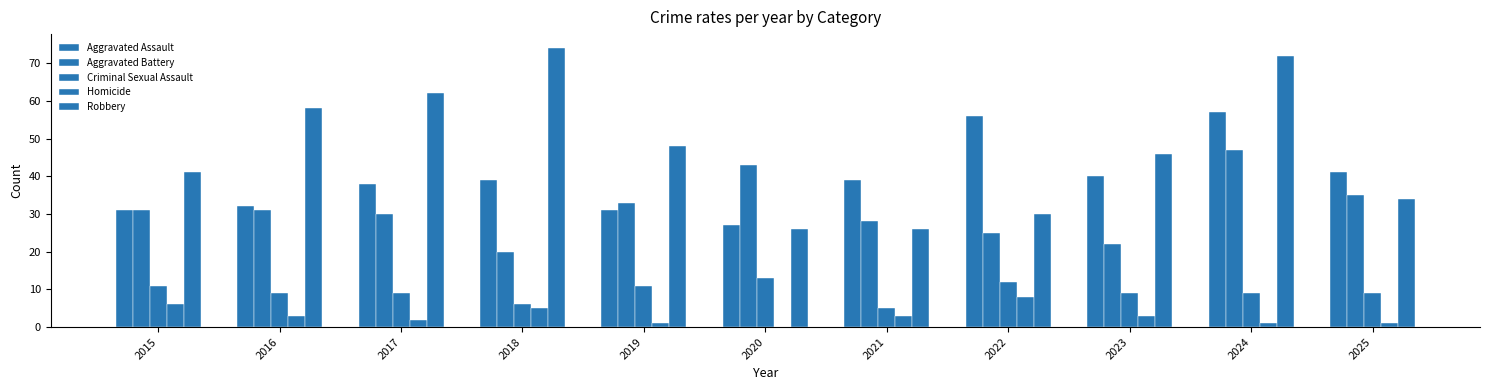

How many categories are shown in the chart?

11